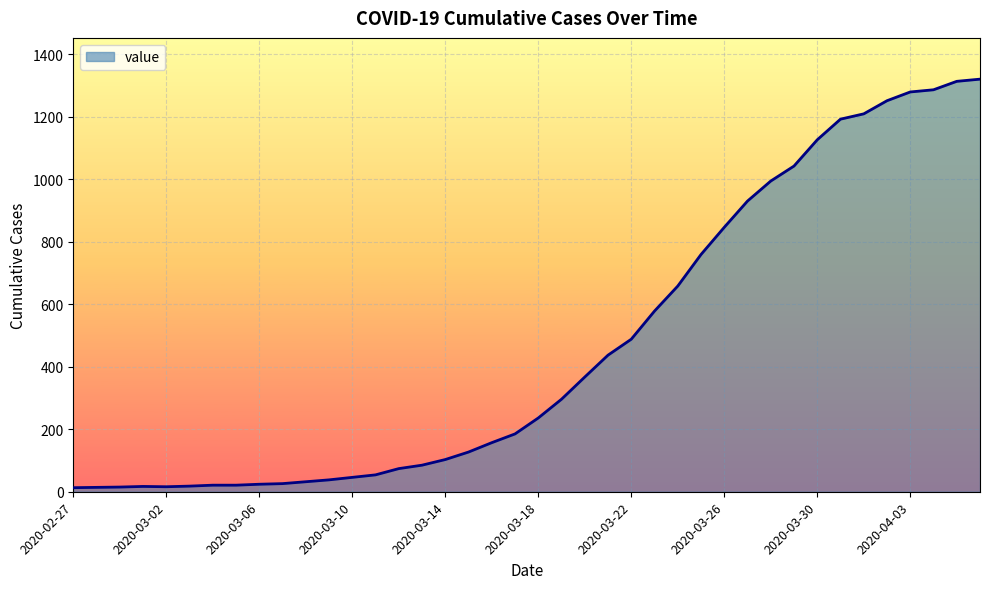

What is the greatest value displayed?

1320